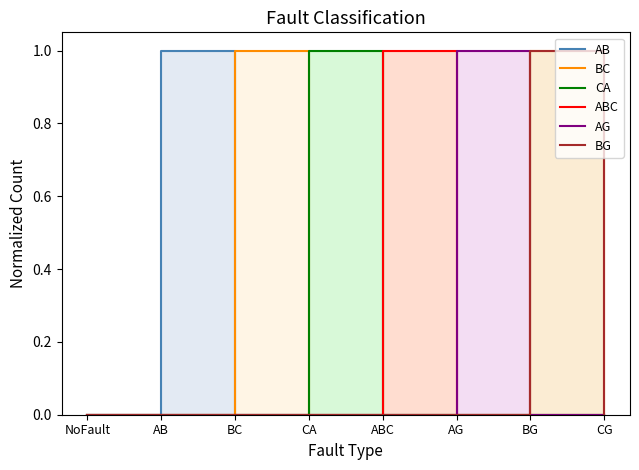

The value of ABC at ABC is 1. True or false?

True